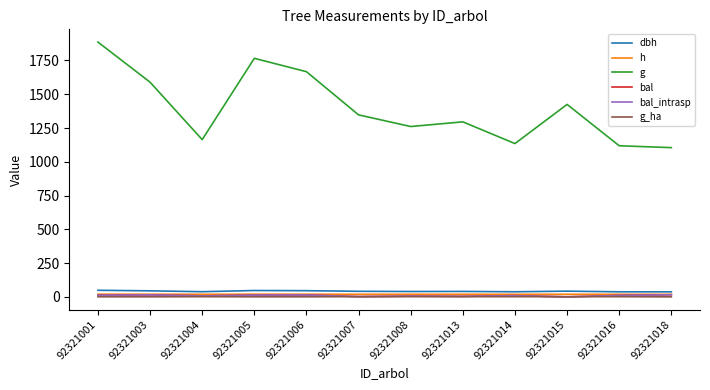

True or false: g has more than 2 points higher than both neighbors.

True